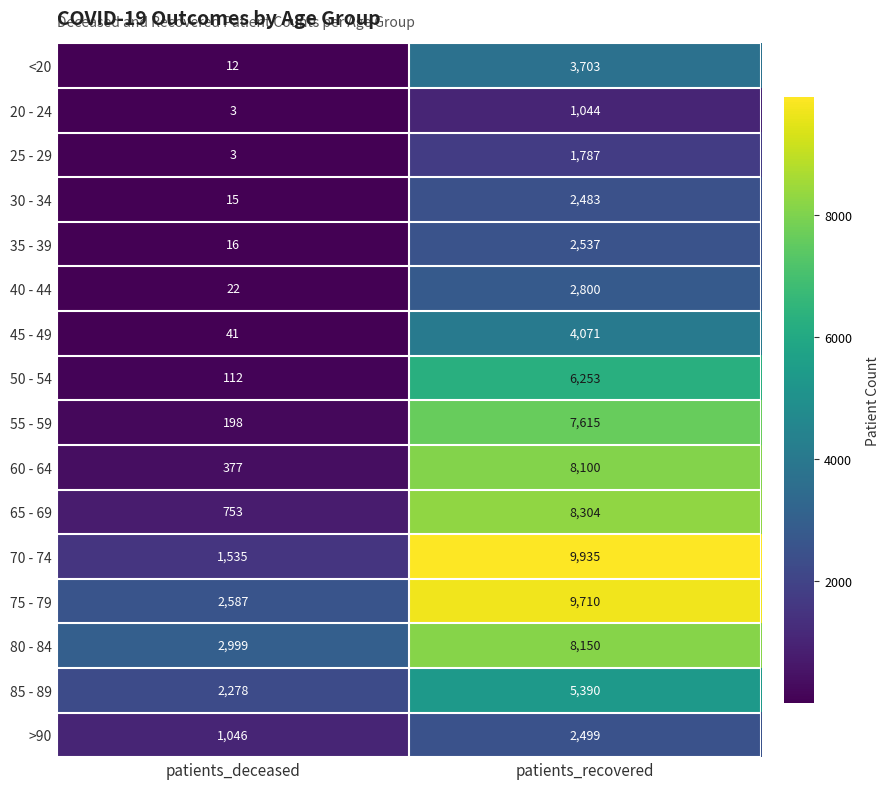

How many categories are shown in the chart?

2